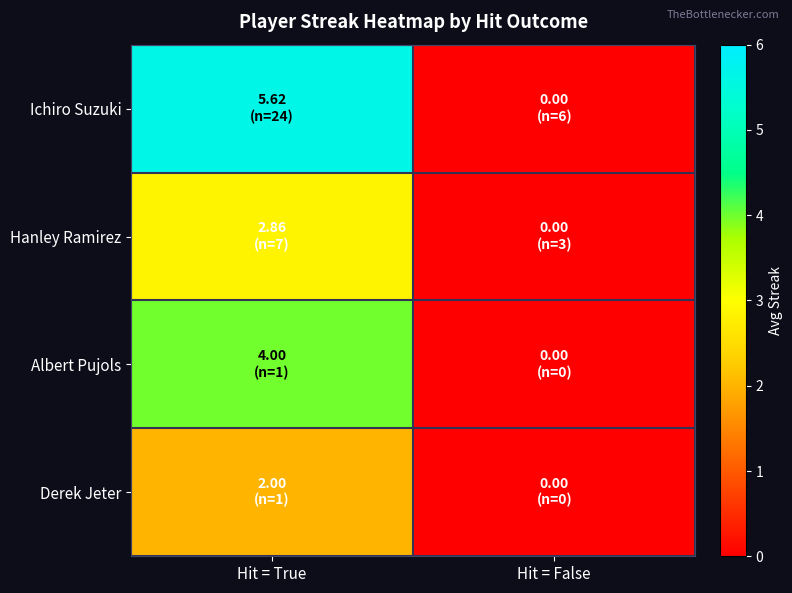

Which series has the largest total across all categories?

Ichiro Suzuki